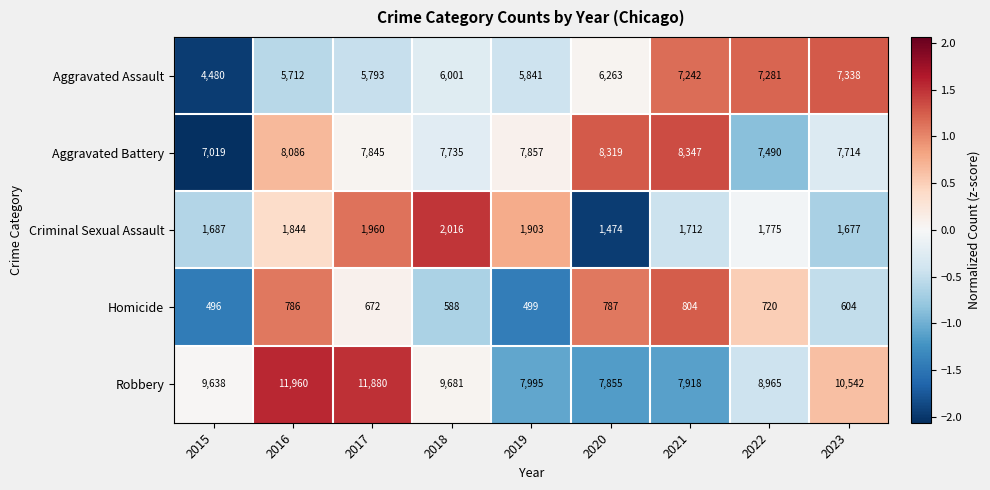

What is the smallest value displayed?

496